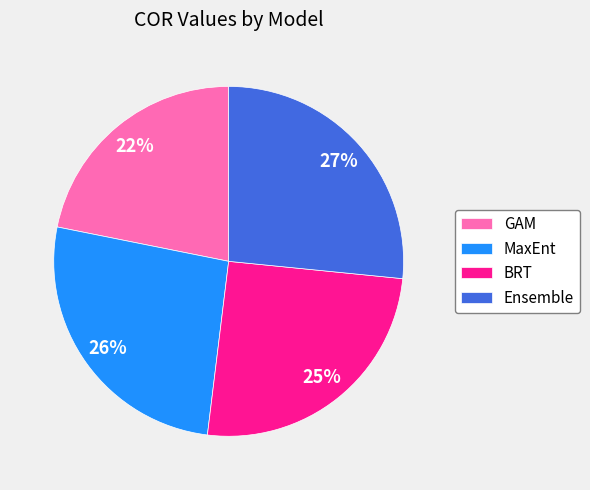

To the nearest percent, what is the difference between the largest and smallest slice percentages?

5%